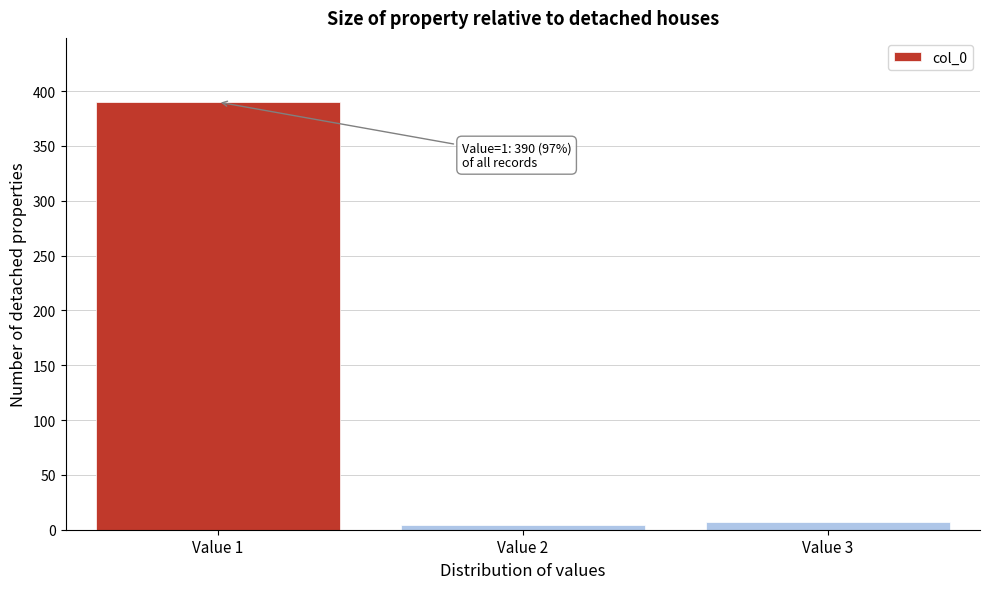

Reading left to right, what are all the values shown in this chart?

390	4	7